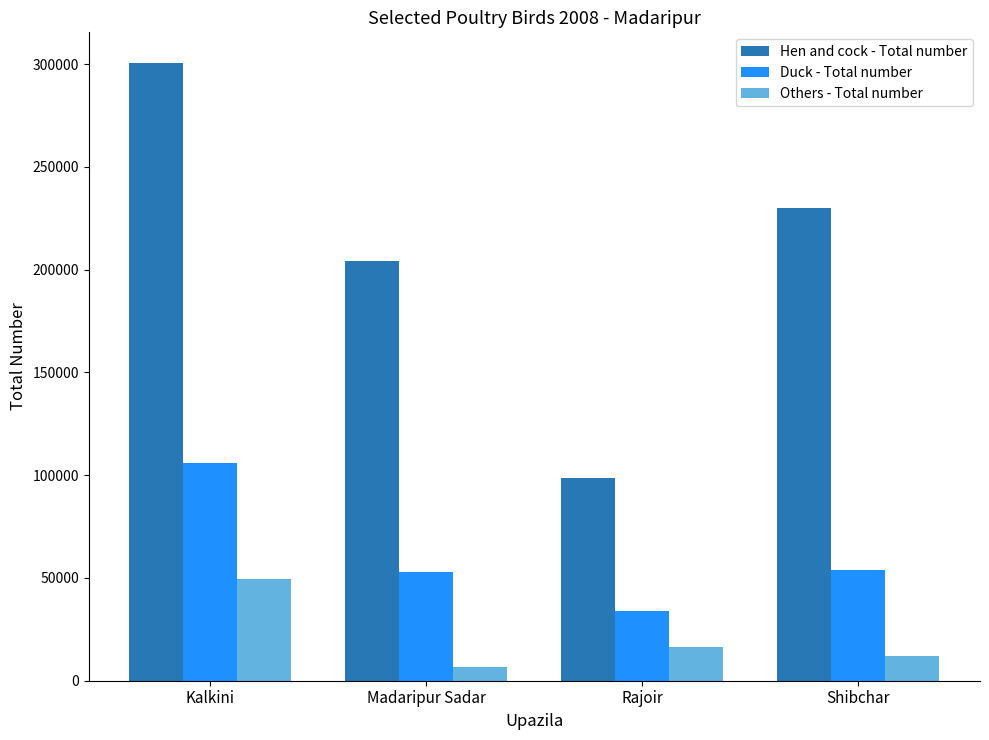

What is the label of the 4th bar from the left?

Shibchar